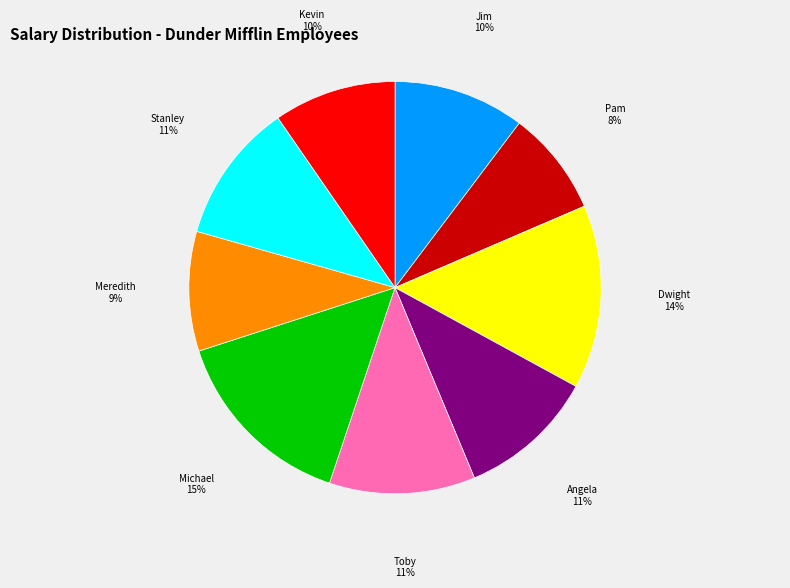

How many segments does this pie chart have?

9